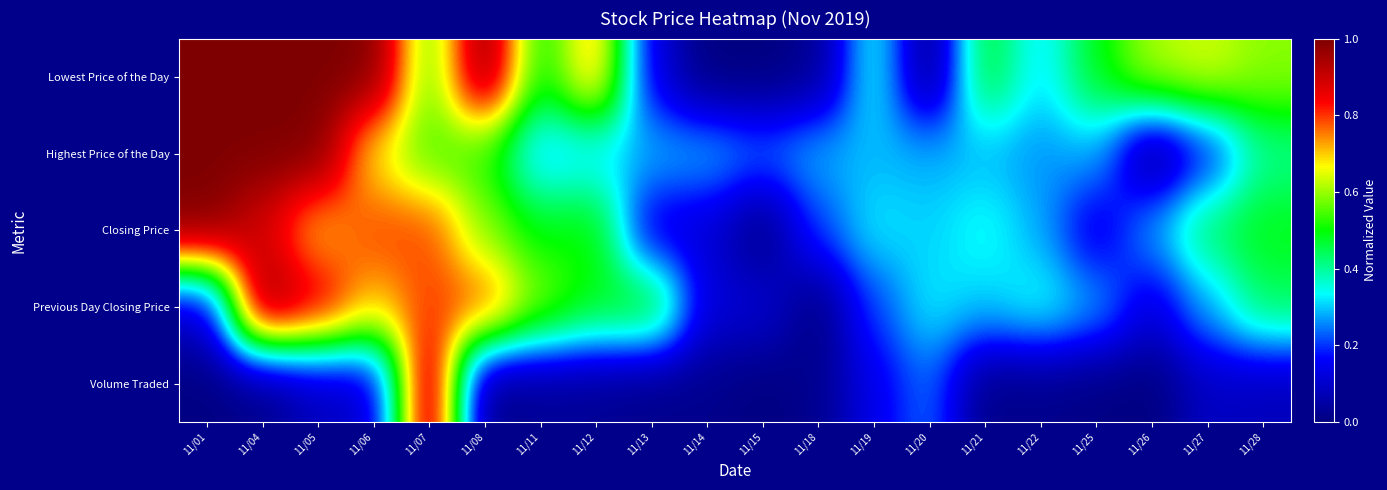

Which has a higher value, 11/11 or 11/22?

11/11